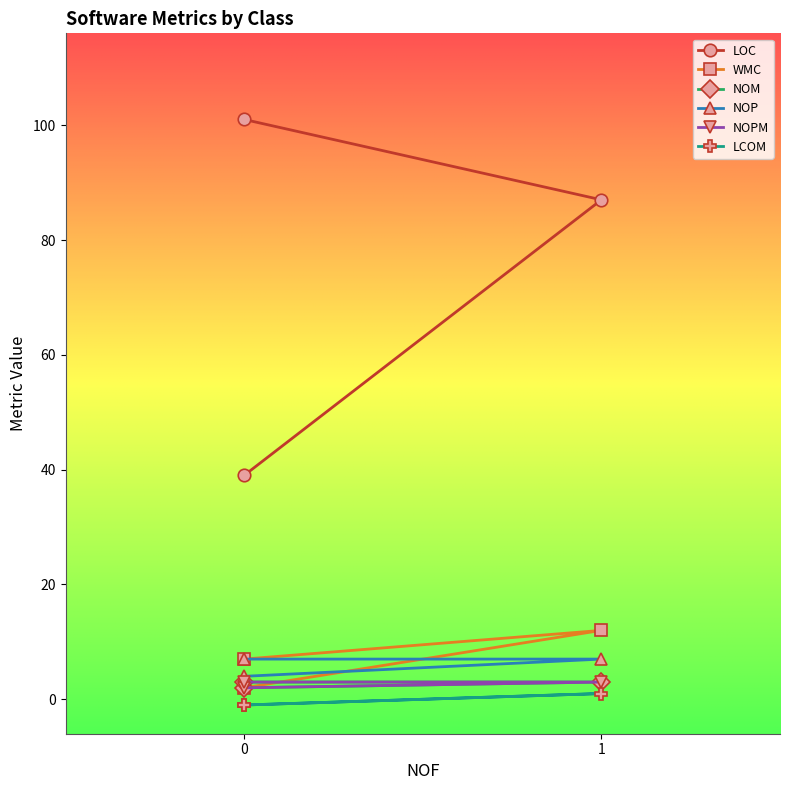

Which series has the largest range (max minus min)?

LOC